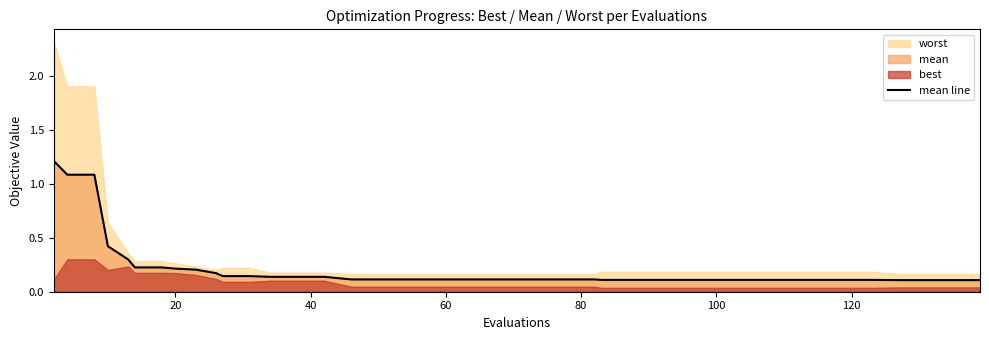

The value at 25 is 0.0. True or false?

False